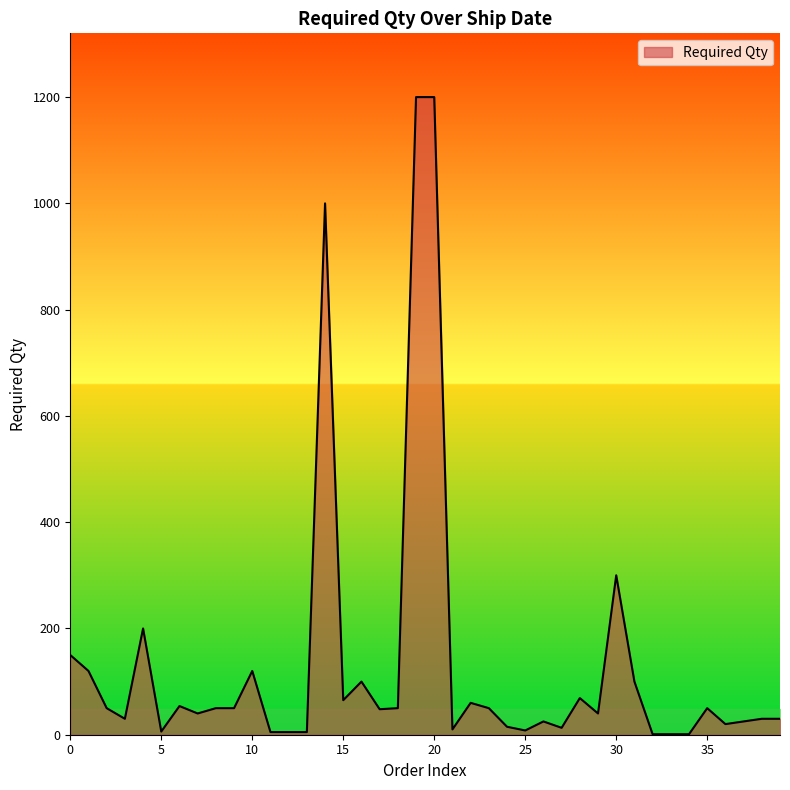

What is the greatest value displayed?

1200